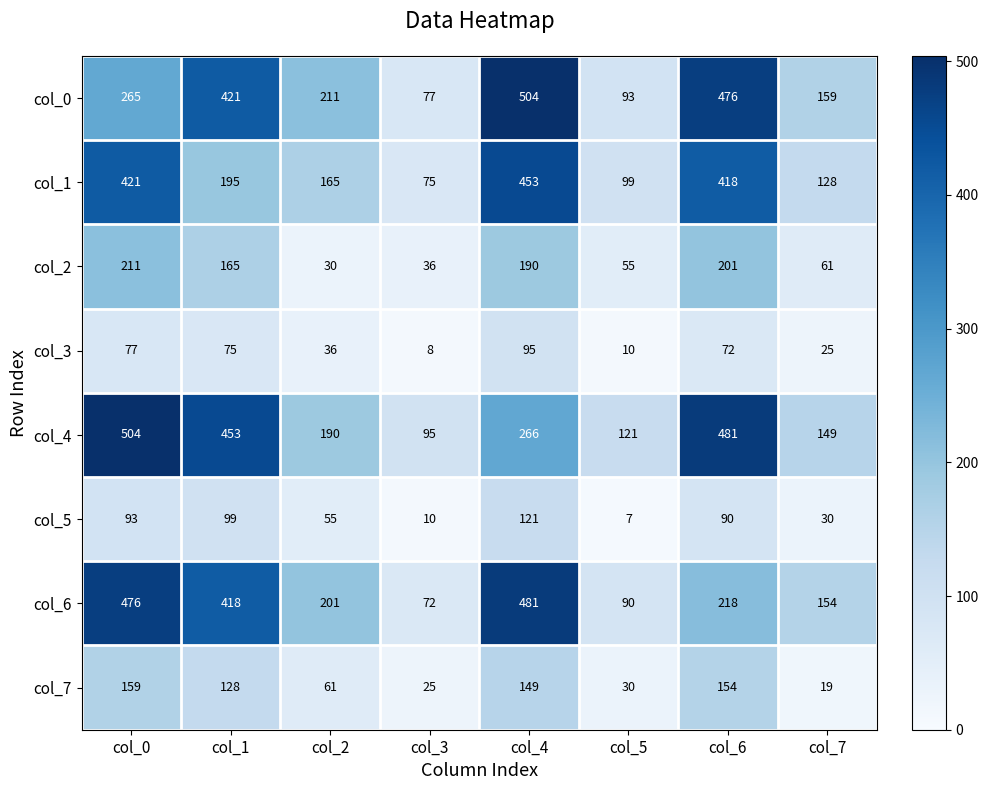

How many values in the col_3 series are below 72?

4